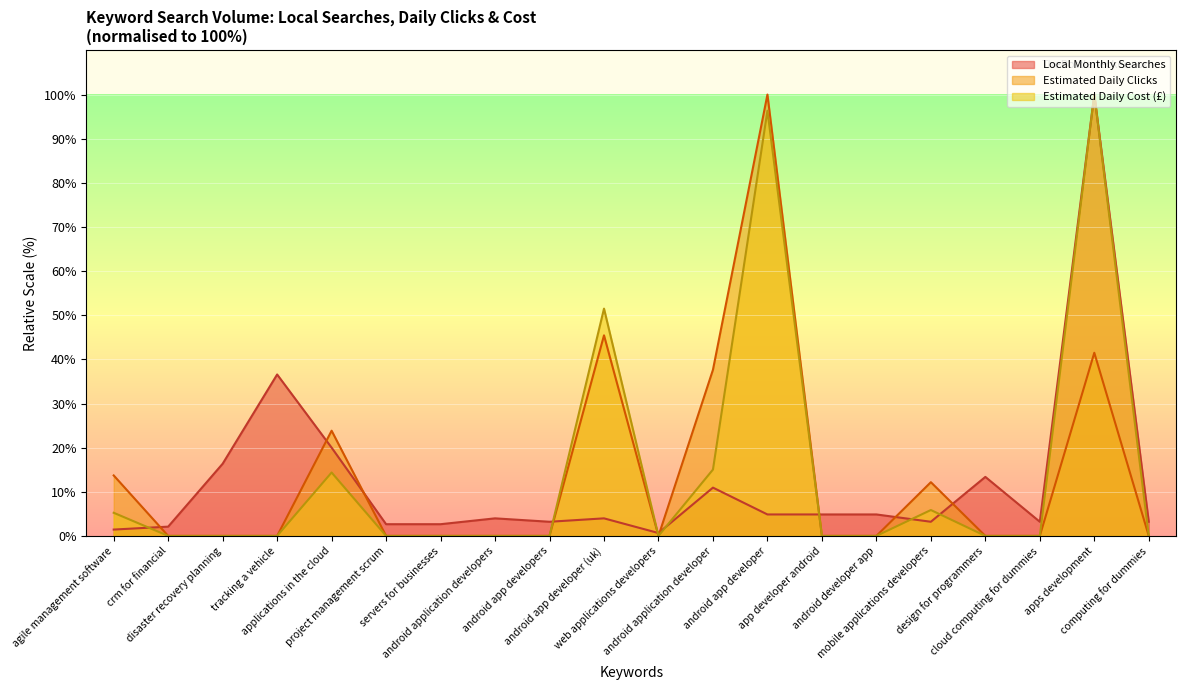

Is it true that Estimated Daily Cost equals 5.2 at agile management software?

True